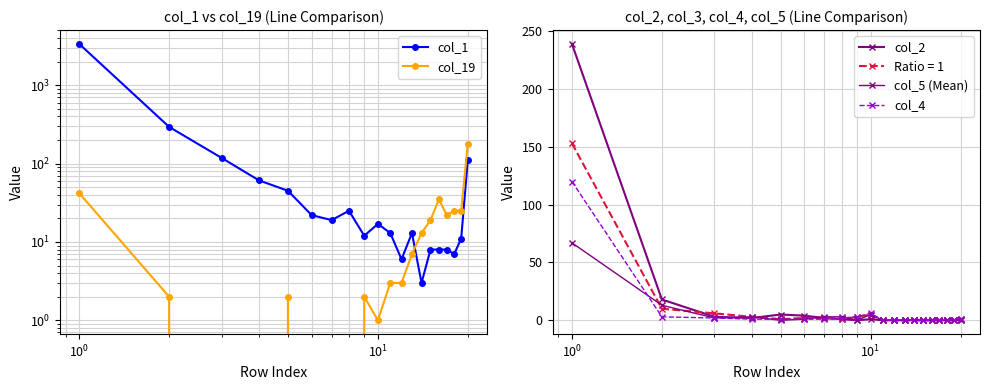

Rank the series by their maximum value, from highest to lowest.

col_1, col_2, col_19, col_4, col_5 (Mean)